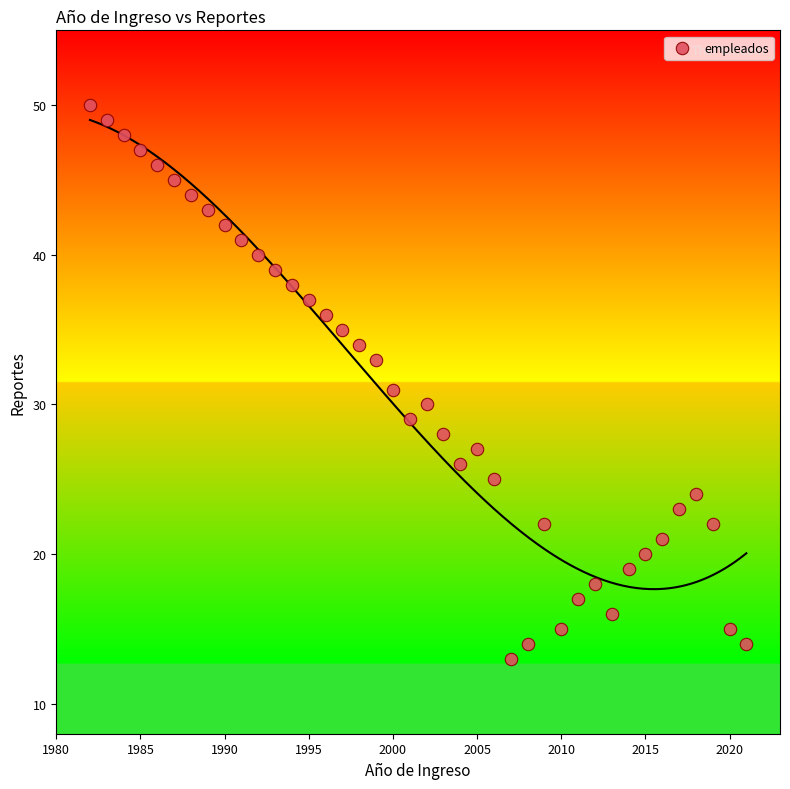

What is the range of Y values (max minus min)?

37